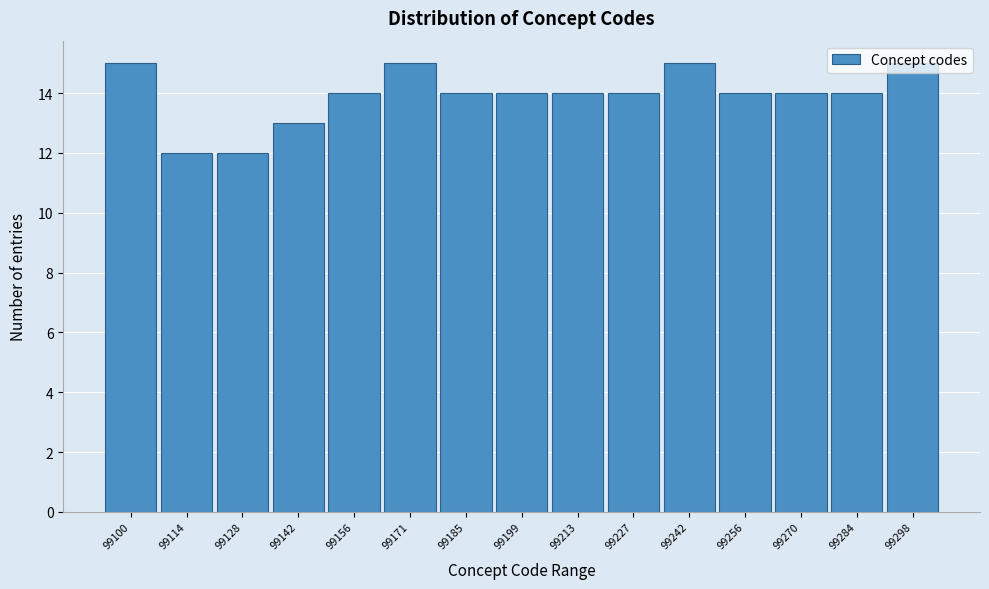

What is the average value?

14